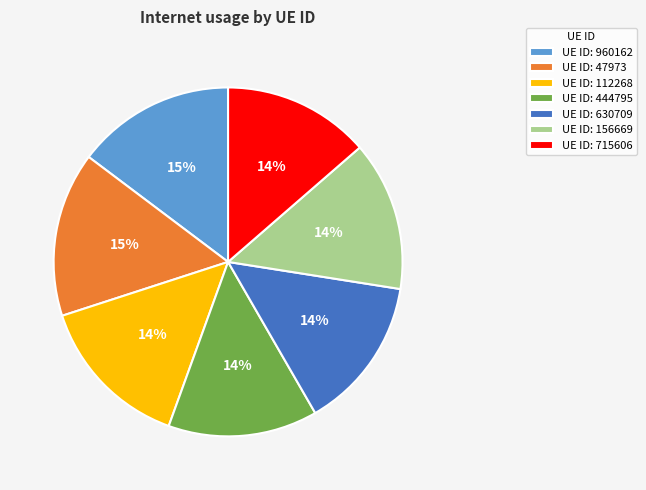

To the nearest percent, what portion does UE ID: 630709 represent?

14%